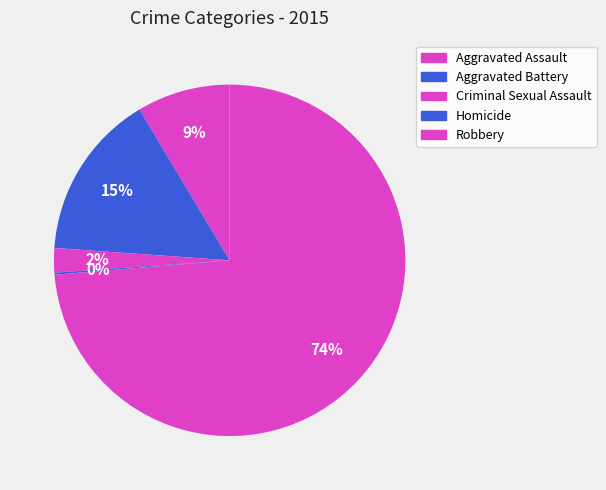

To the nearest percent, what is the combined percentage of Robbery and Criminal Sexual Assault?

76%